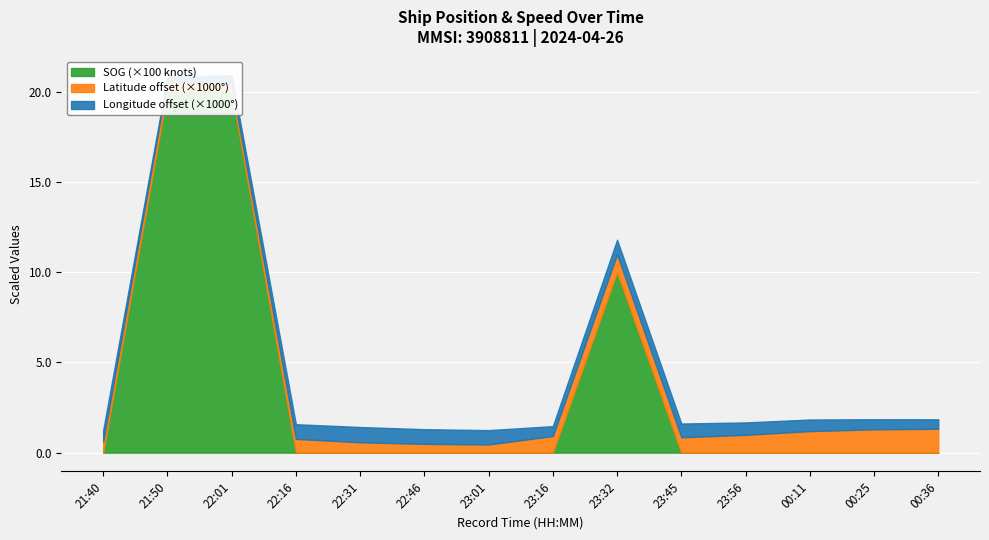

The Longitude series shows 189.9 at 21:40. True or false?

False